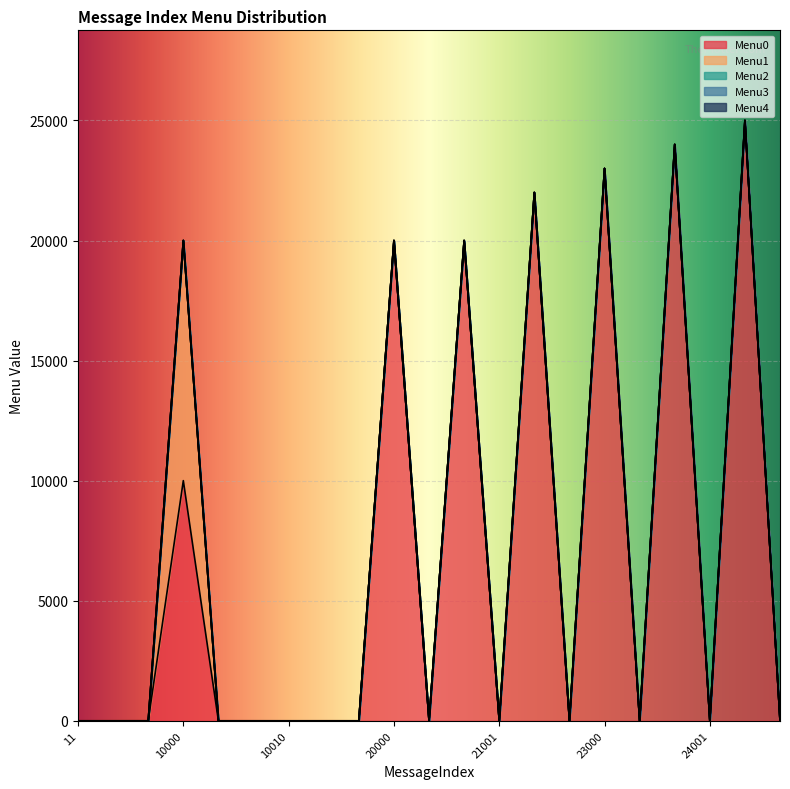

True or false: Menu0 and Menu1 intersect in this chart.

False